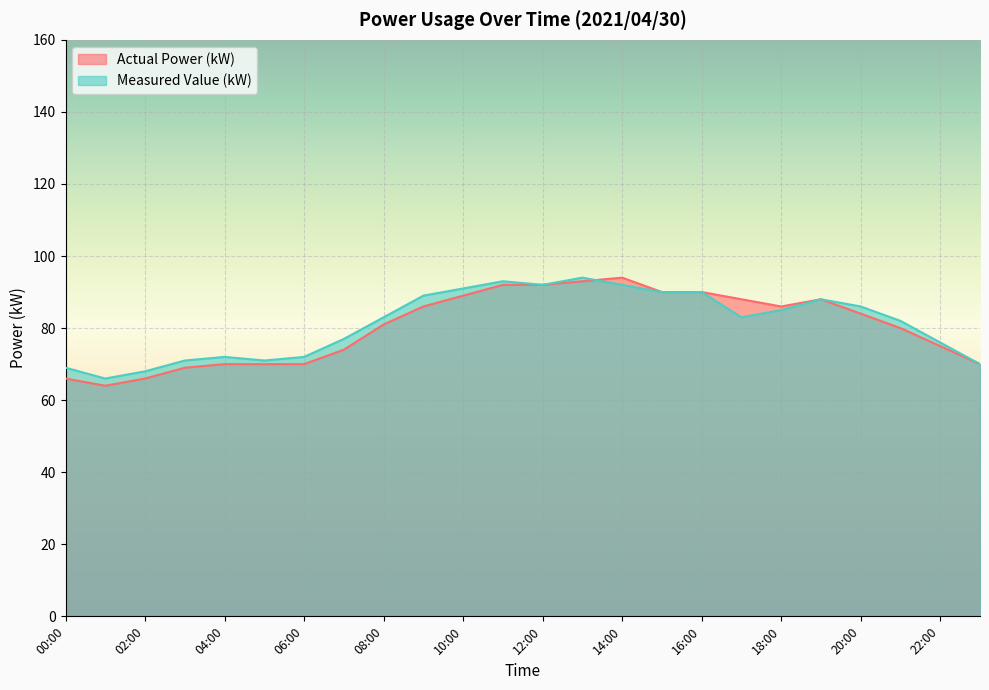

What are all the series names shown in the legend?

Actual Power (kW), Measured Value (kW)